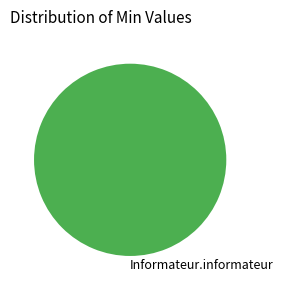

Which slice represents more than half of the pie?

Informateur.informateur